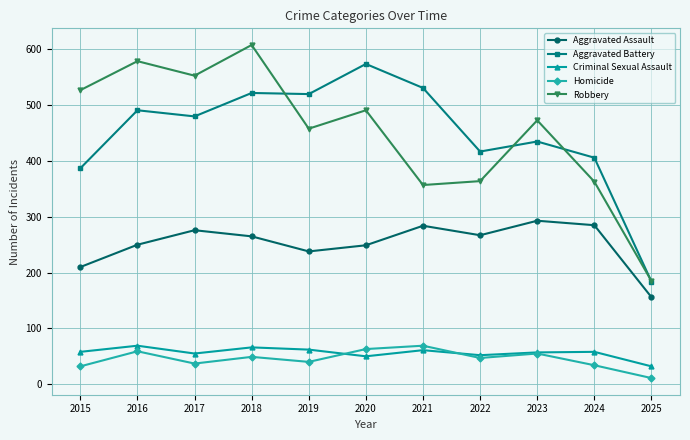

At which category is the sum across all series the highest?

2018